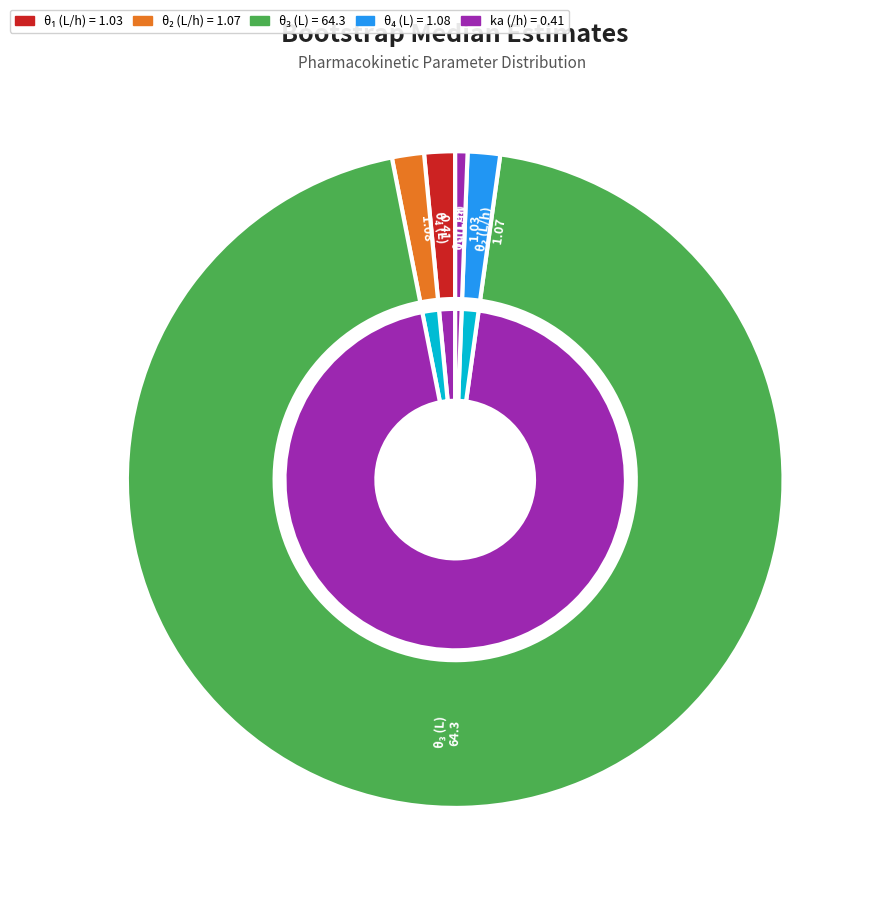

Which has a higher value, θ₁ (L/h) or θ₃ (L)?

θ₃ (L)